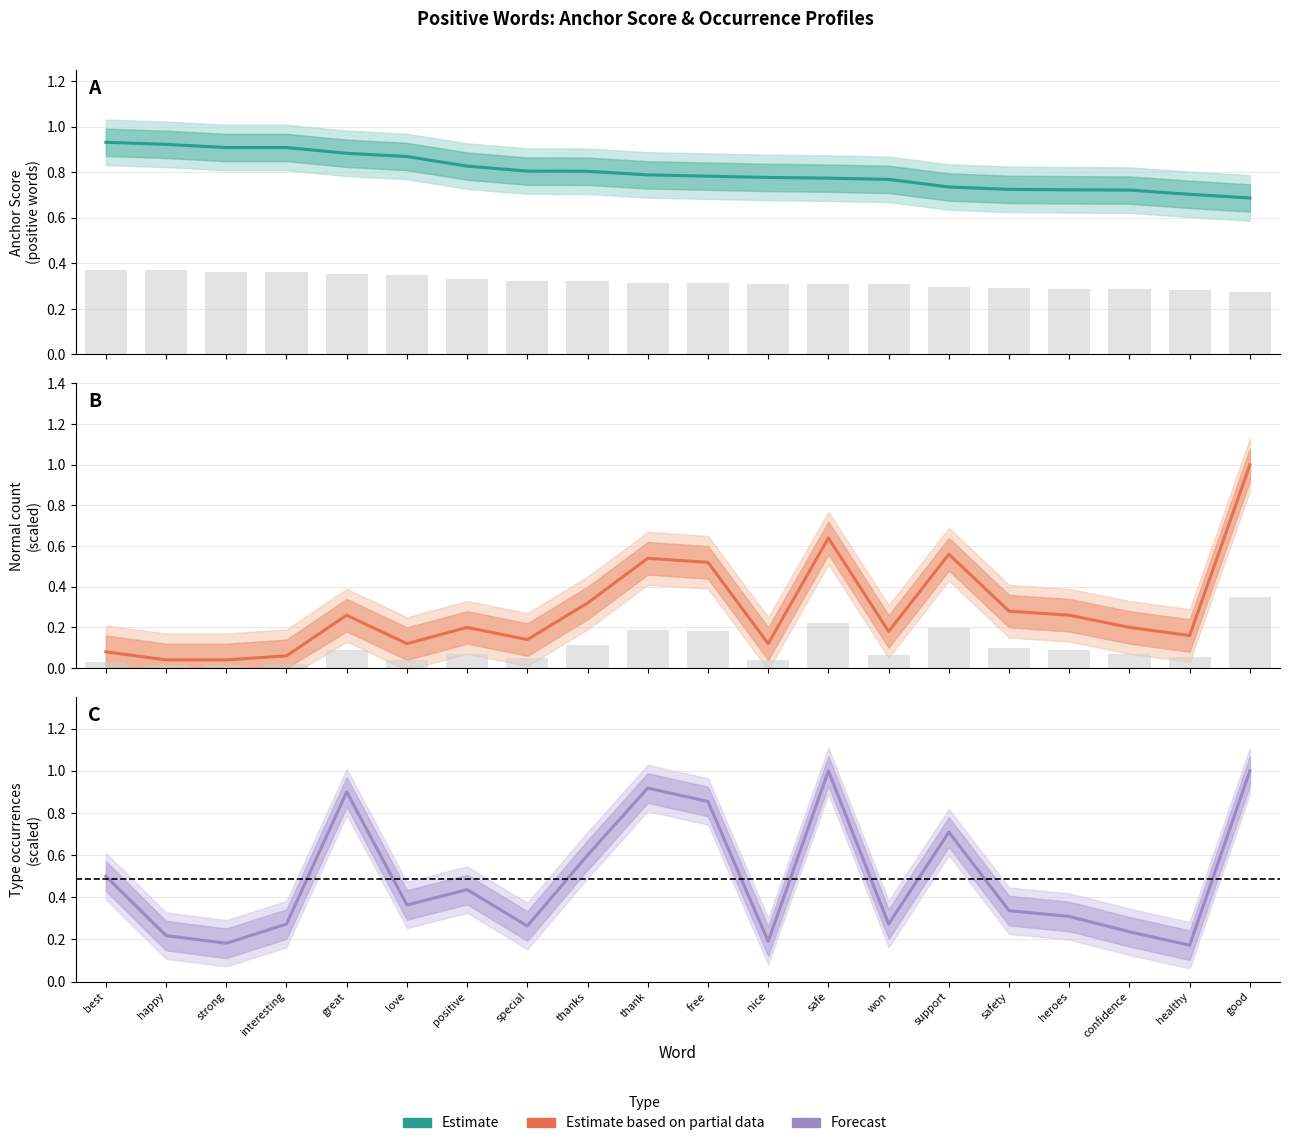

List the series in order of their overall mean, lowest first.

Estimate based on partial data, Forecast, Estimate